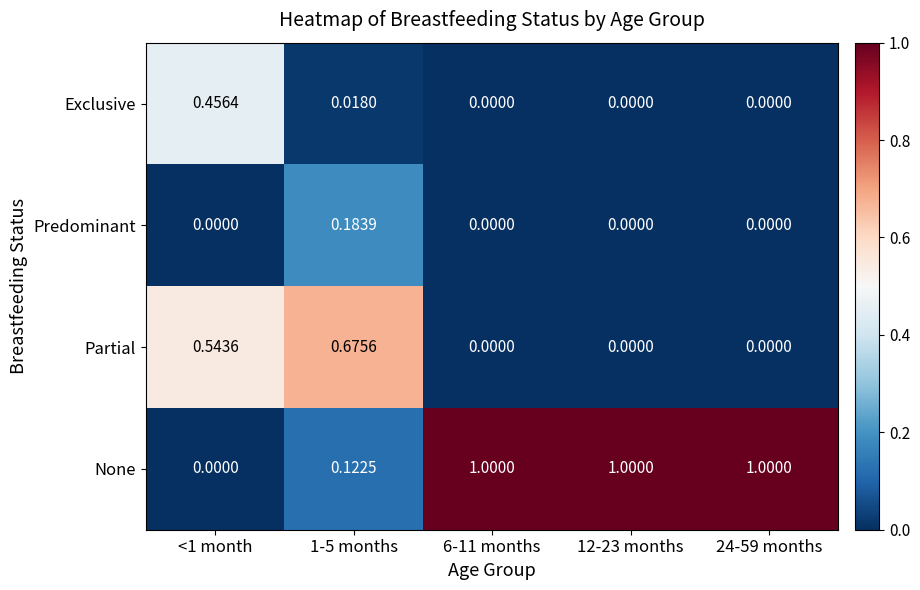

List the series in order of their peak value, lowest first.

Predominant, Exclusive, Partial, None